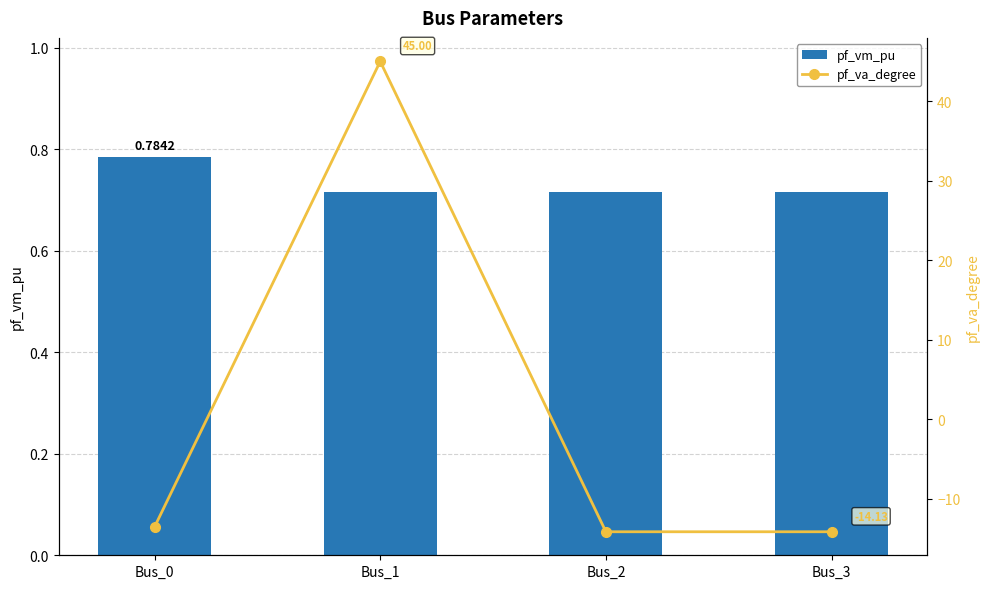

Rank the categories by pf_va_degree value from highest to lowest.

Bus_1, Bus_0, Bus_2, Bus_3